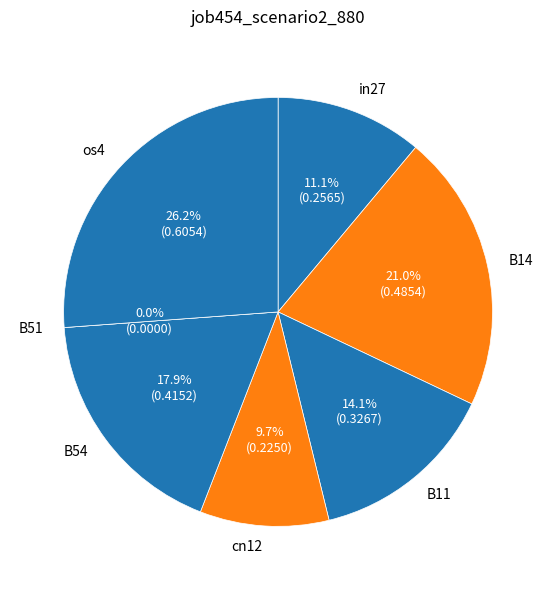

Rank the categories by value from highest to lowest.

os4, B14, B54, B11, in27, cn12, B51